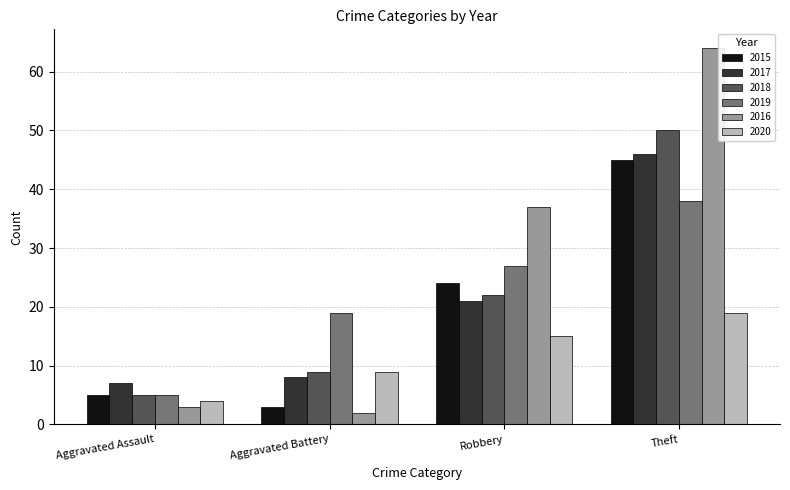

How many bars are there in each group?

6